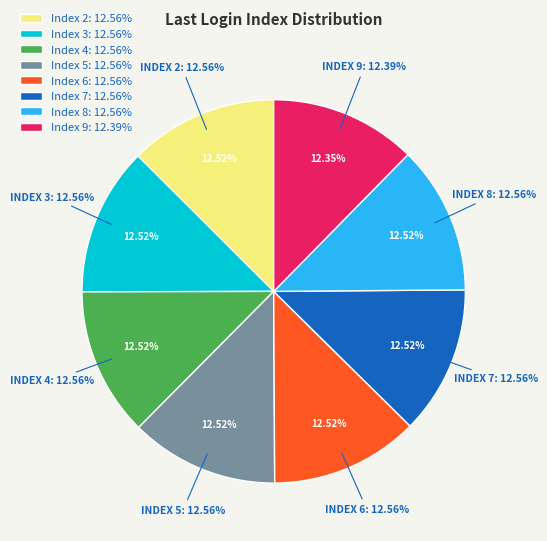

How many slices are in this pie chart?

8